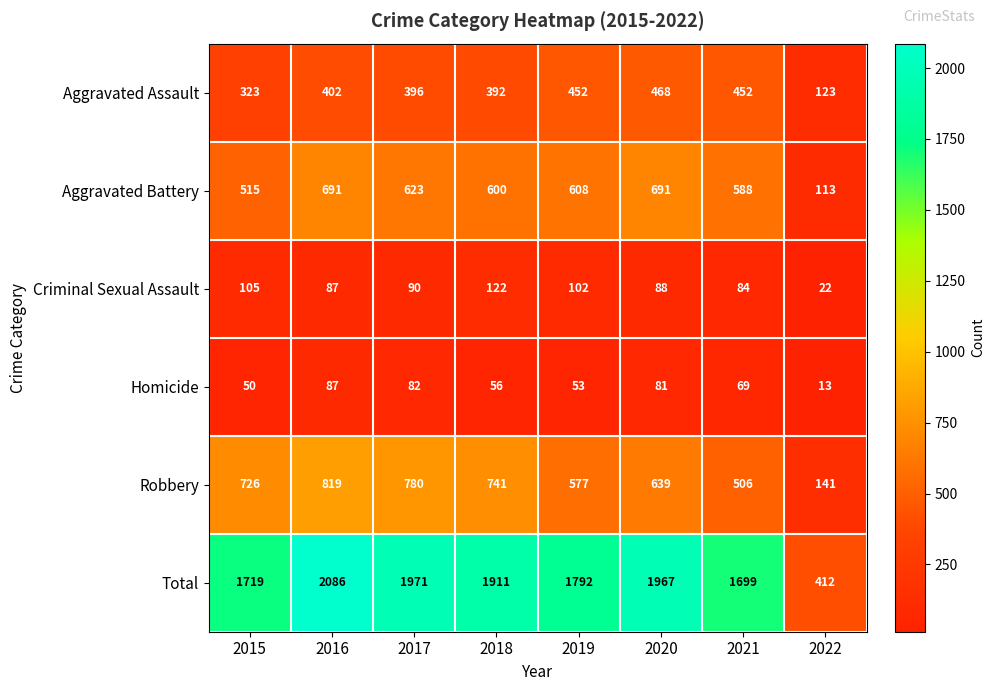

At 2019, list the series in order from smallest to largest.

Homicide, Criminal Sexual Assault, Aggravated Assault, Robbery, Aggravated Battery, Total